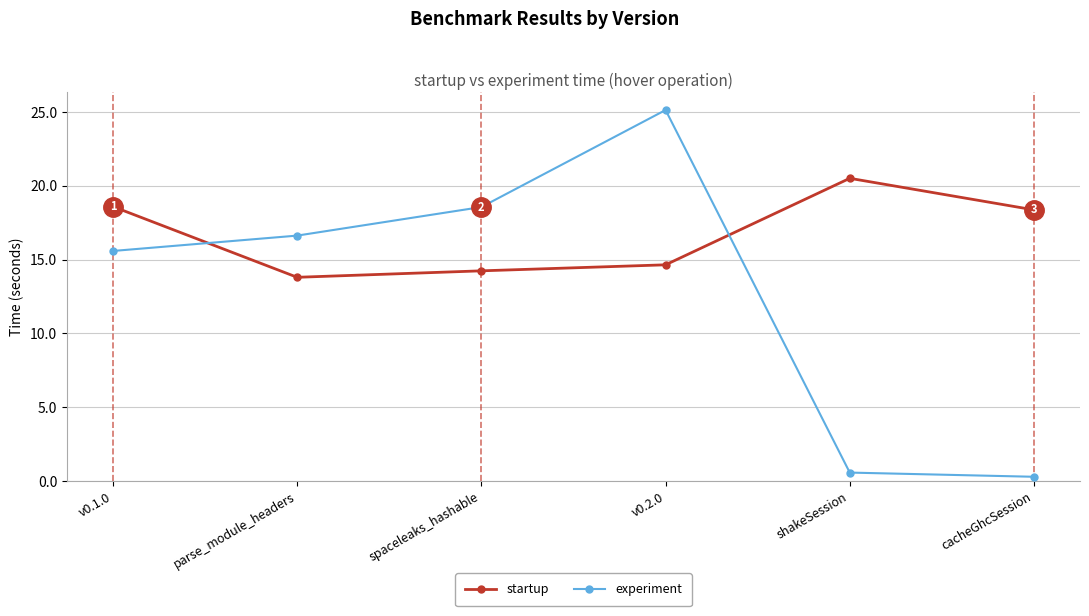

At which label does startup reach its peak?

shakeSession